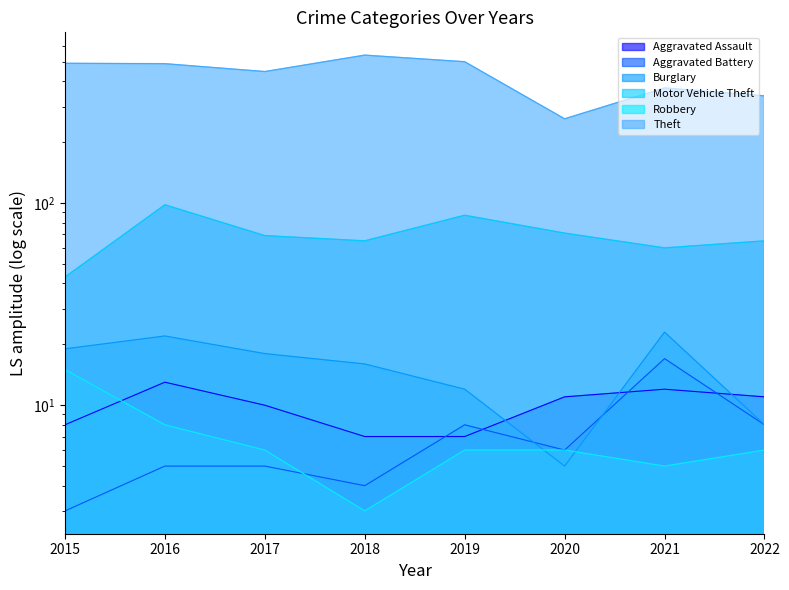

Is it true that Burglary equals 8 at 2022?

True